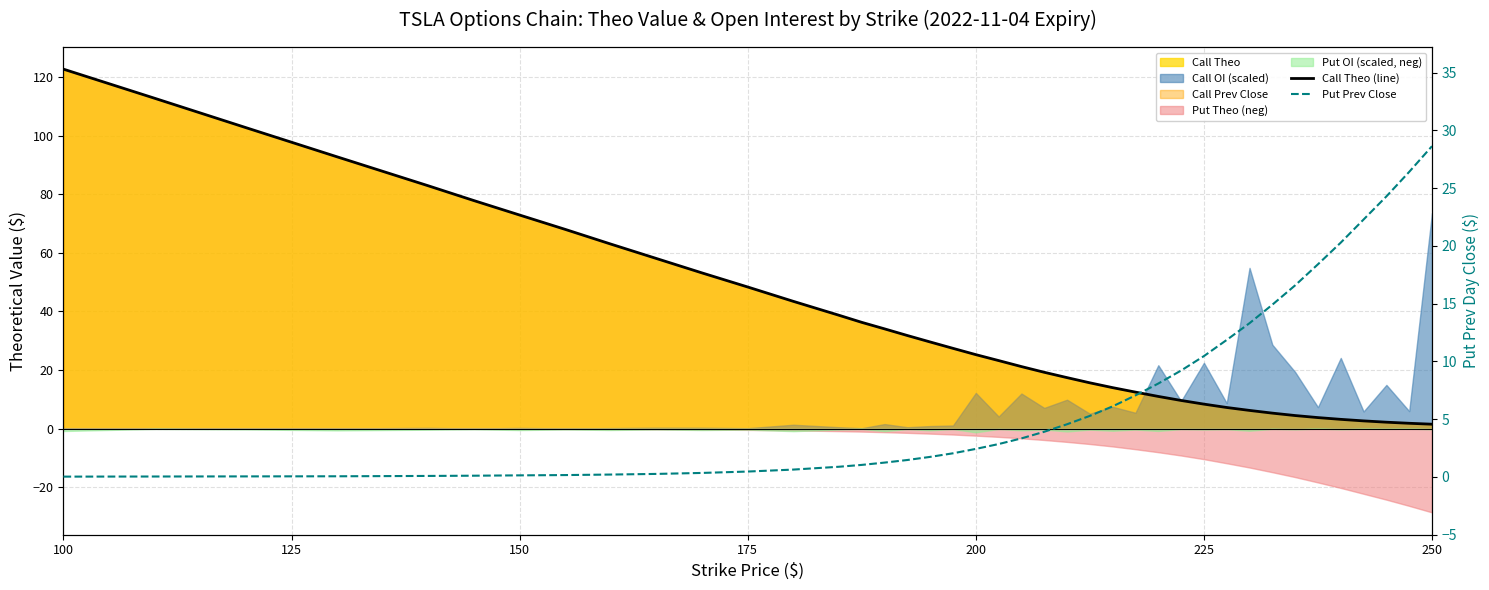

What is the value of the Call Theo (line) point at the 27th from the left?

12.4